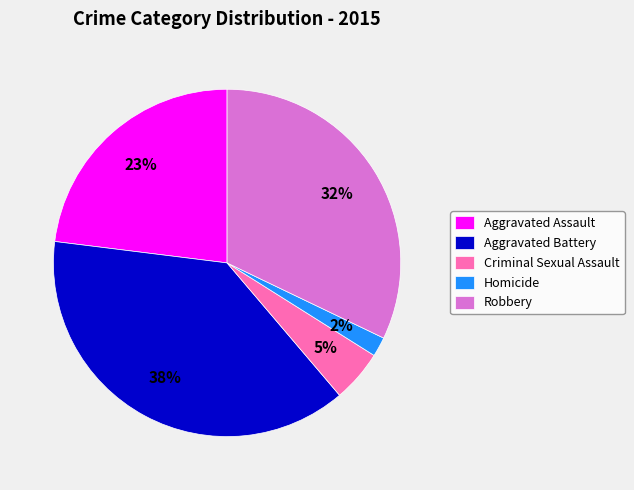

To the nearest percent, what is the average slice percentage?

20%